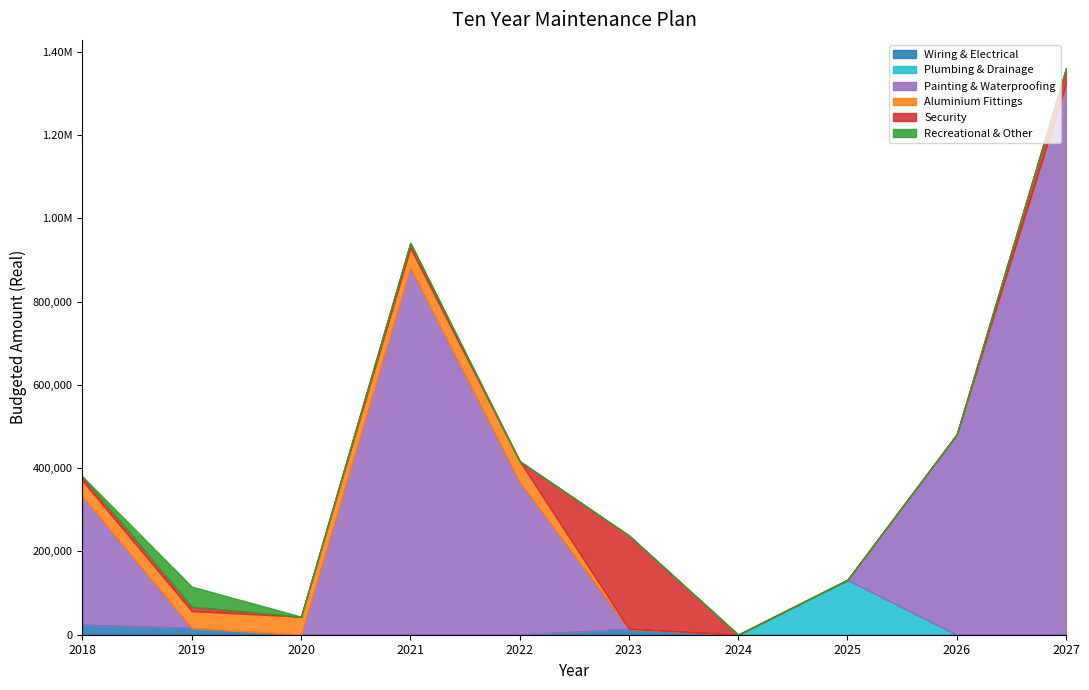

Reading left to right, transcribe all the data shown in this chart.

Wiring & Electrical: 2018=24000.0	2019=16050.0	2020=0.0	2021=0.0	2022=0.0	2023=14025.5	2024=0.0	2025=0.0	2026=0.0	2027=0.0
Plumbing & Drainage: 2018=0.0	2019=0.0	2020=0.0	2021=0.0	2022=0.0	2023=0.0	2024=0.0	2025=131674.1	2026=0.0	2027=0.0
Painting & Waterproofing: 2018=308000.0	2019=0.0	2020=0.0	2021=882031.0	2022=367022.9	2023=0.0	2024=0.0	2025=0.0	2026=481092.1	2027=1323690.6
Aluminium Fittings: 2018=38000.0	2019=40660.0	2020=43506.2	2021=46551.6	2022=49810.2	2023=0.0	2024=0.0	2025=0.0	2026=0.0	2027=0.0
Security: 2018=10000.0	2019=10700.0	2020=0.0	2021=12250.4	2022=0.0	2023=224408.3	2024=0.0	2025=0.0	2026=0.0	2027=36769.2
Recreational & Other: 2018=0.0	2019=48150.0	2020=0.0	2021=0.0	2022=0.0	2023=0.0	2024=0.0	2025=0.0	2026=0.0	2027=0.0